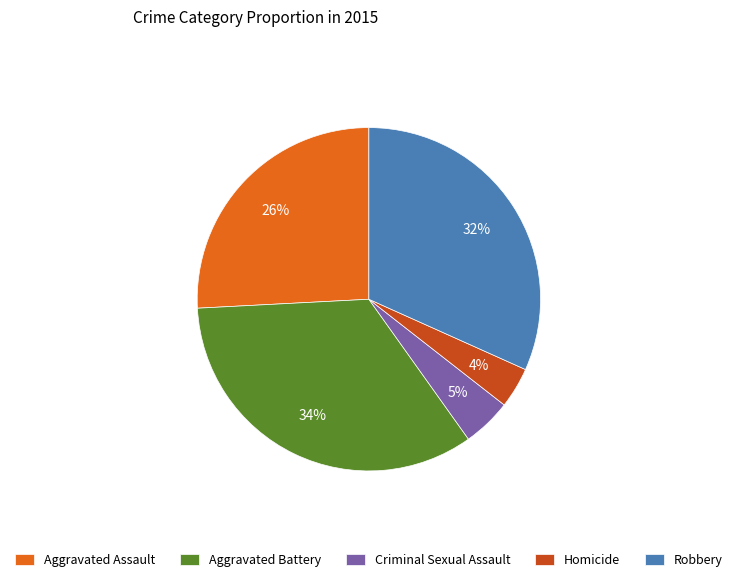

Does Aggravated Assault represent more than half of the total?

No